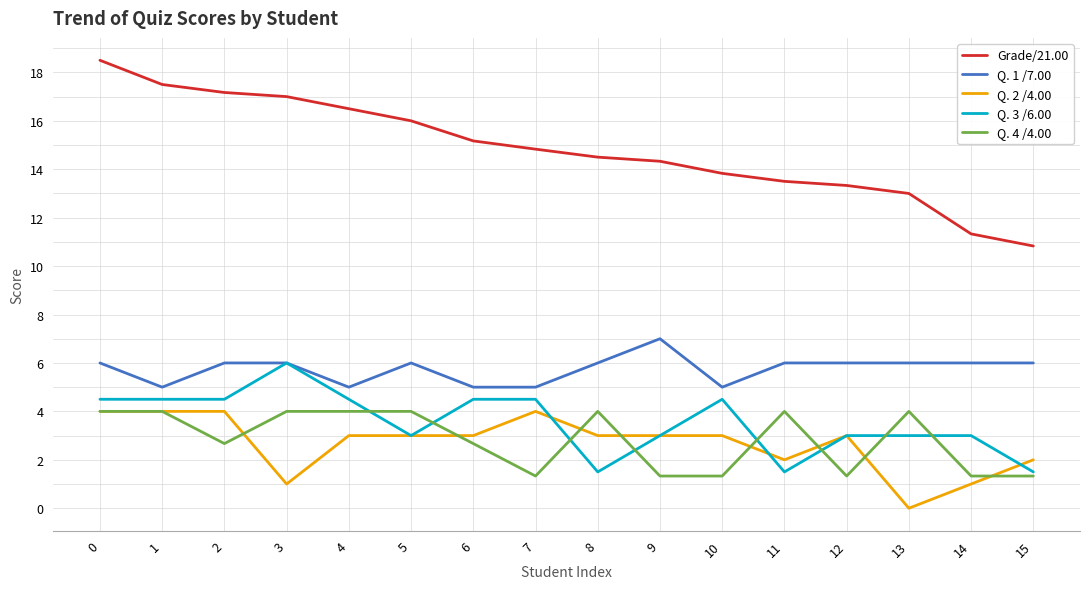

True or false: Grade/21.00 has more than 2 interior local peaks.

False